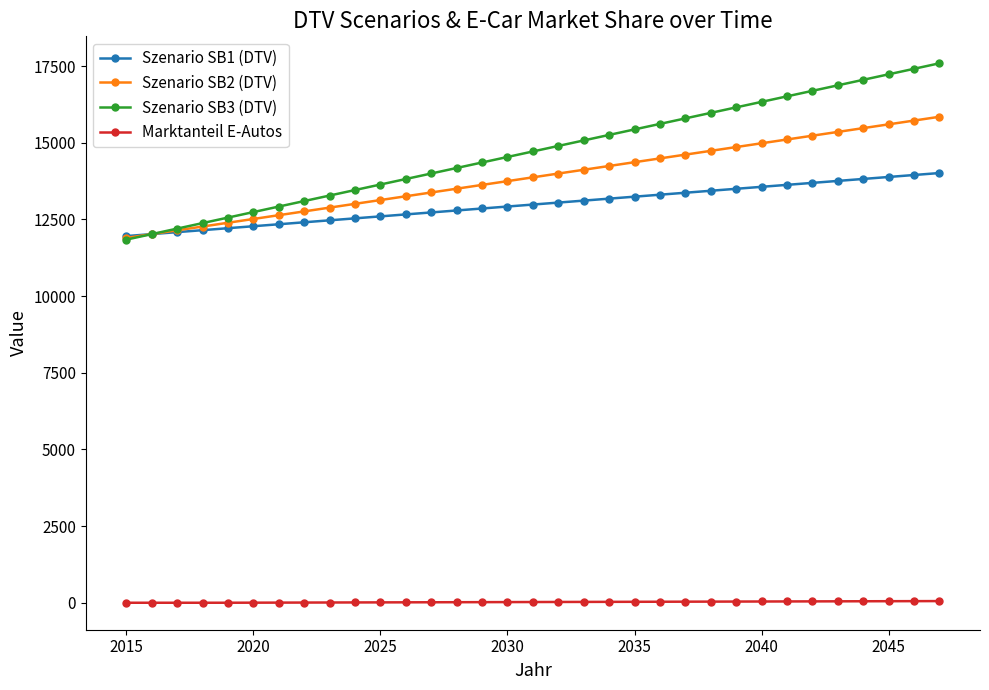

What is the greatest value displayed?

17593.1